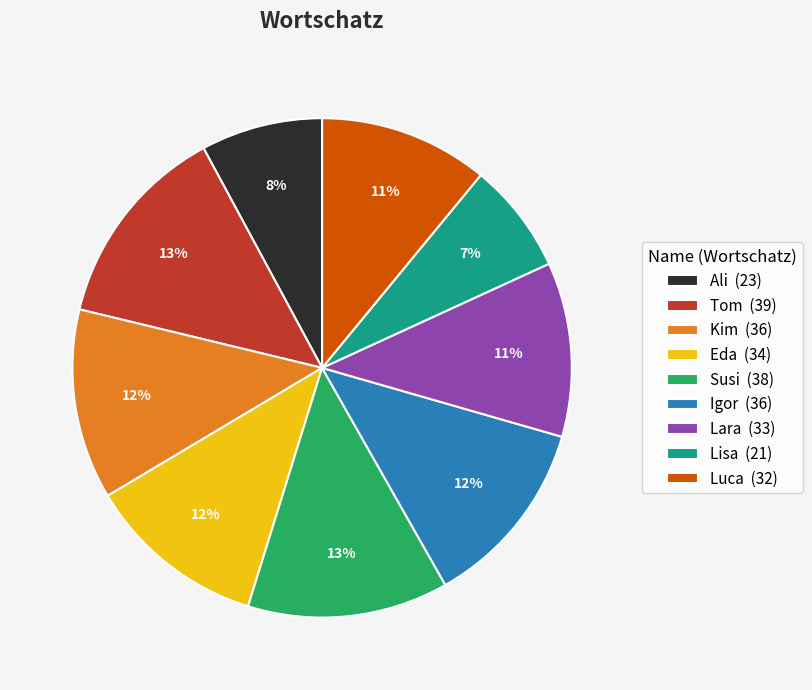

Count the number of slices in the pie.

9